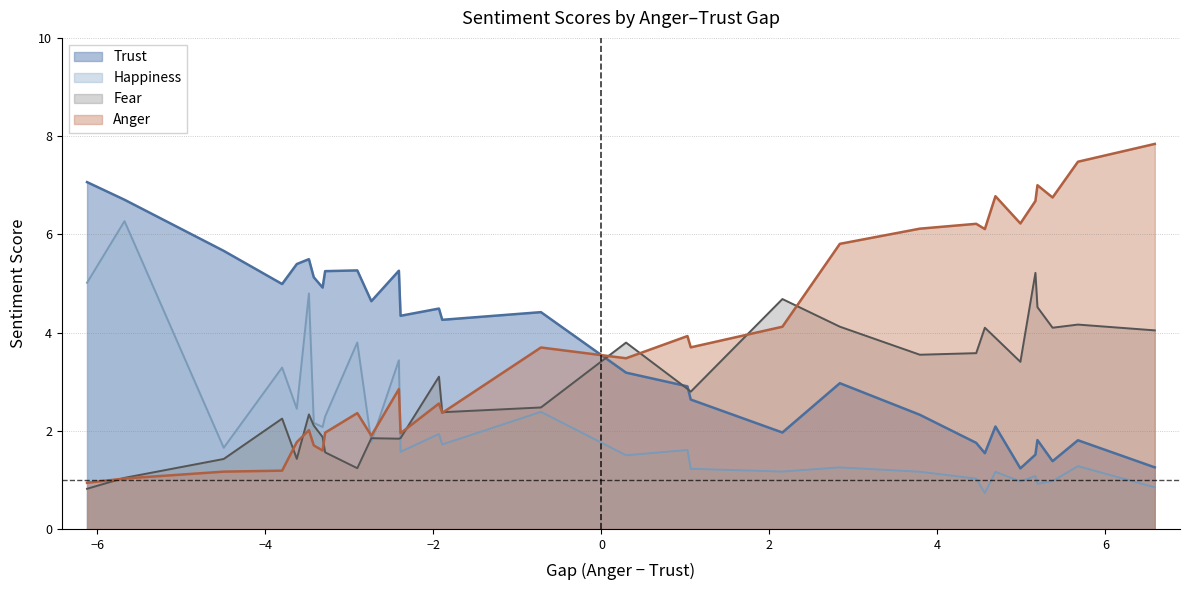

List the series in order of their peak value, lowest first.

Fear, Happiness, Trust, Anger